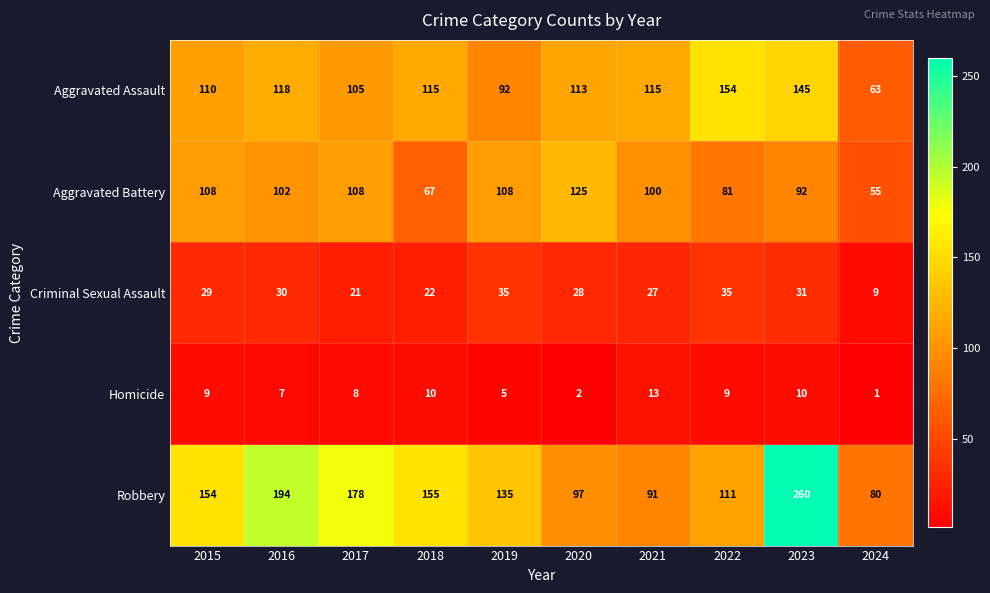

At which label does Homicide reach its minimum?

2024